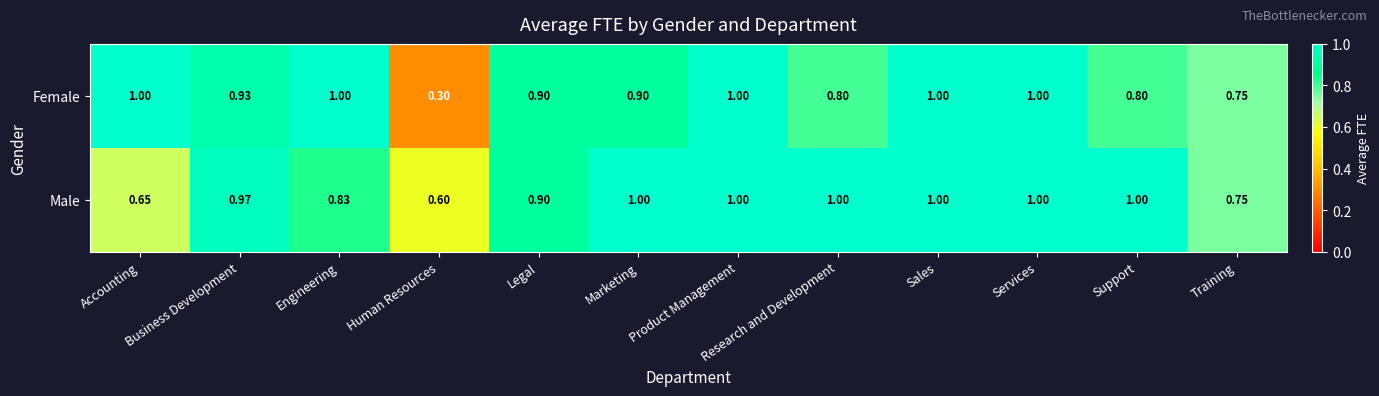

Which series has the largest range (max minus min)?

Female